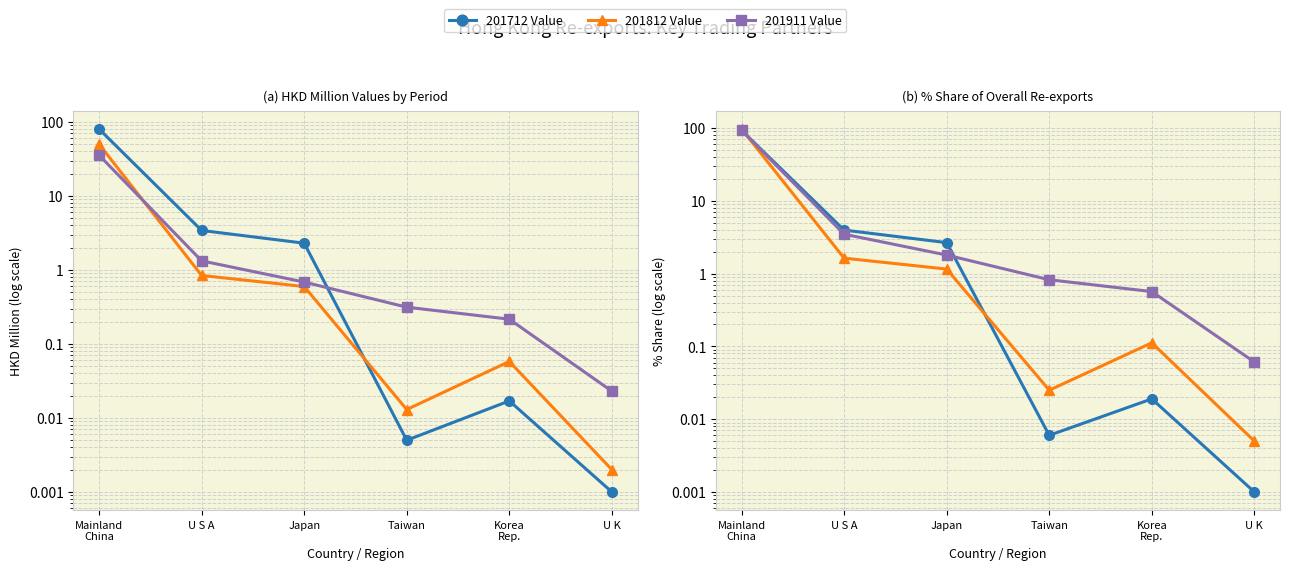

What is the difference between the 201812 Value values at Japan and U S A?

0.2